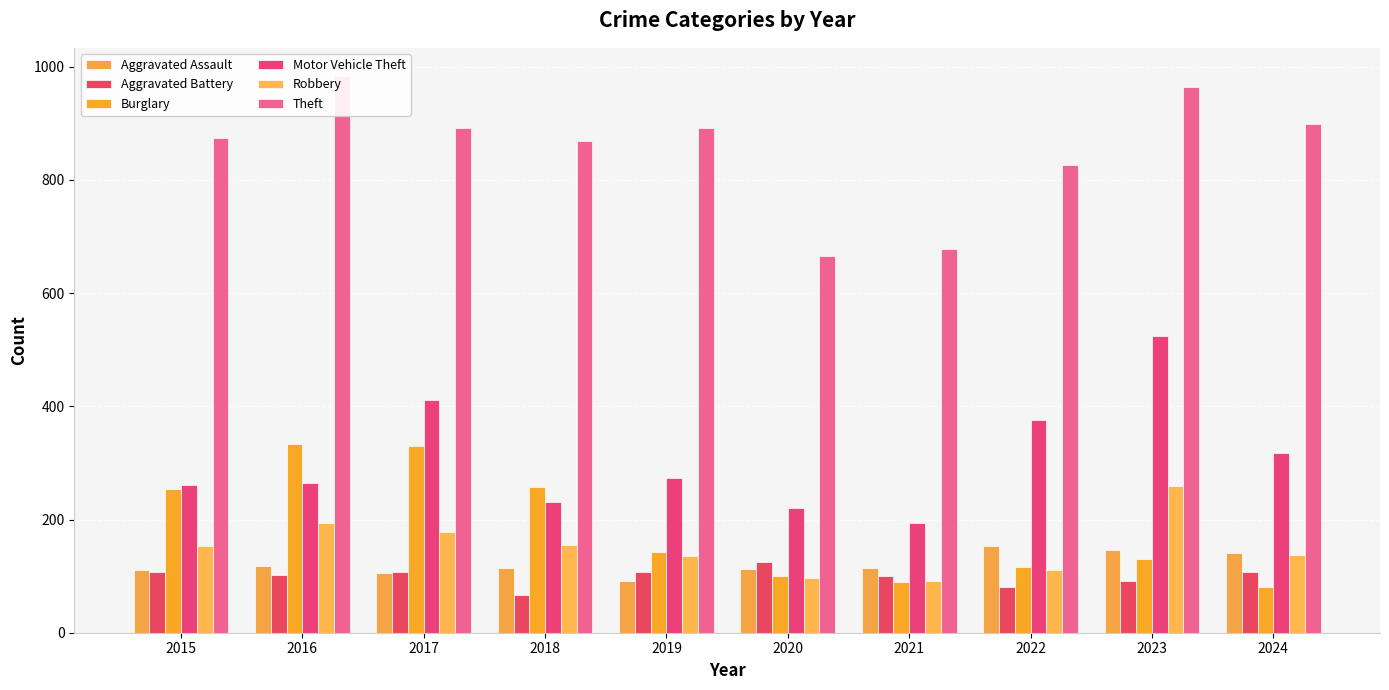

What is the maximum value for Burglary?

333